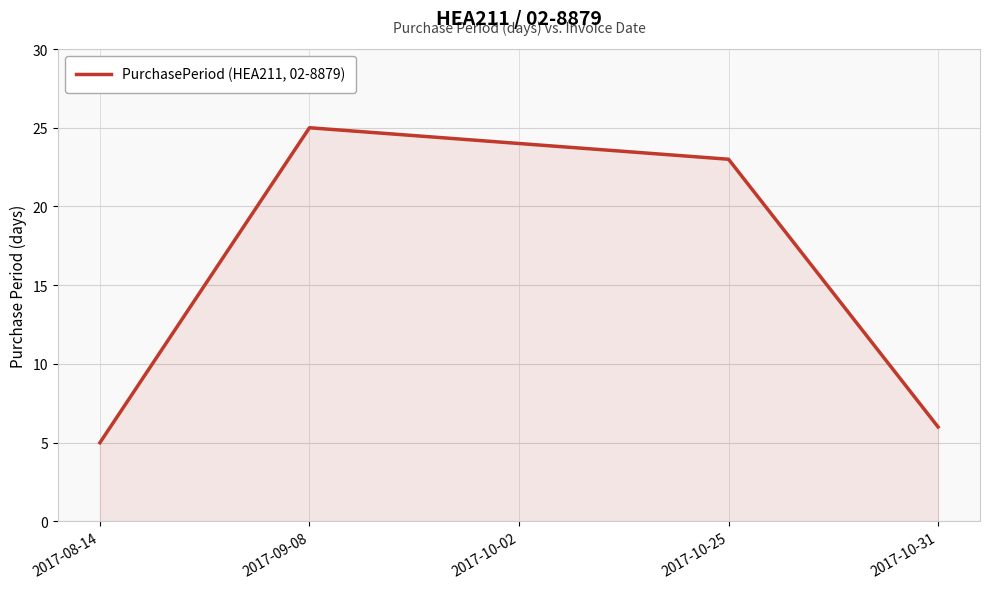

What position from the right is 2017-10-02?

3